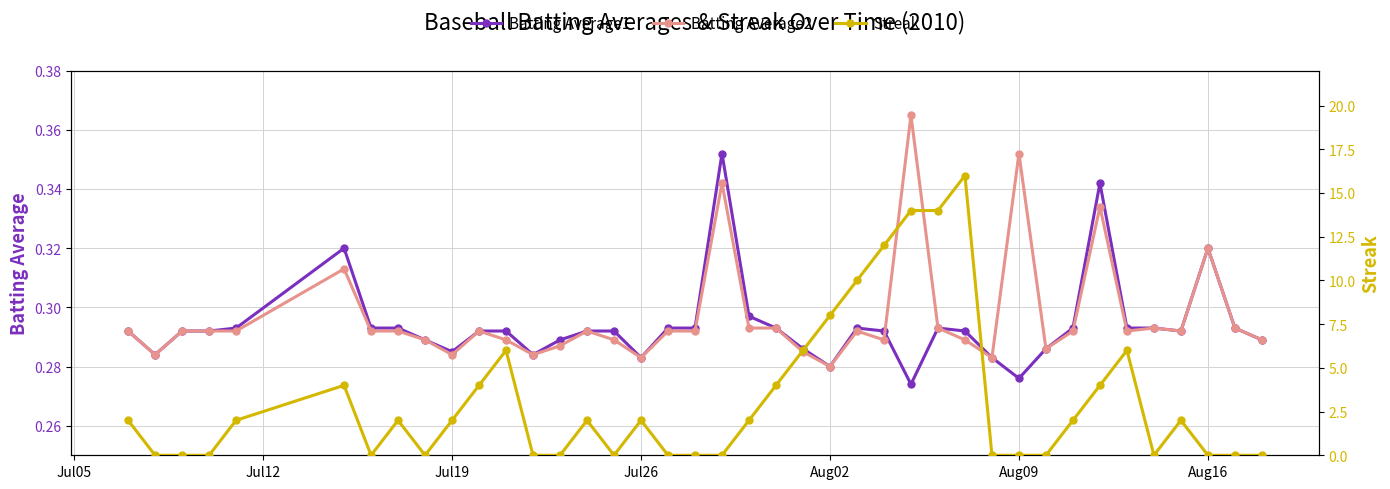

What is the average value of the Batting Average2 series?

0.3